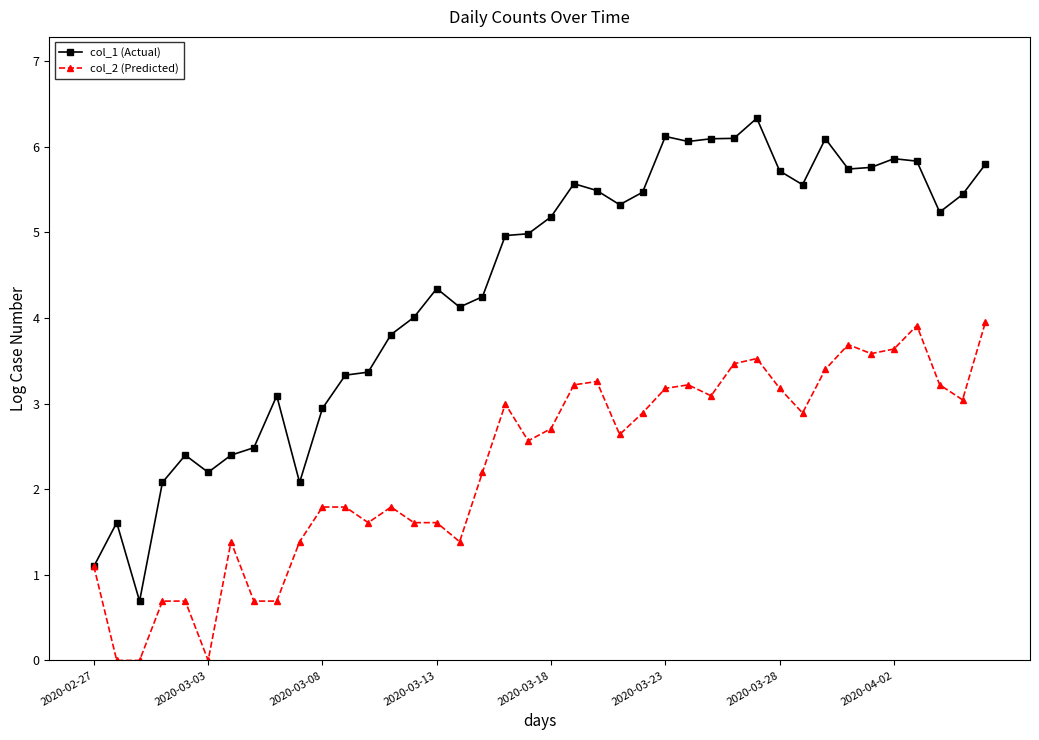

True or false: col_2 (Predicted) has more than 2 points higher than both neighbors.

True